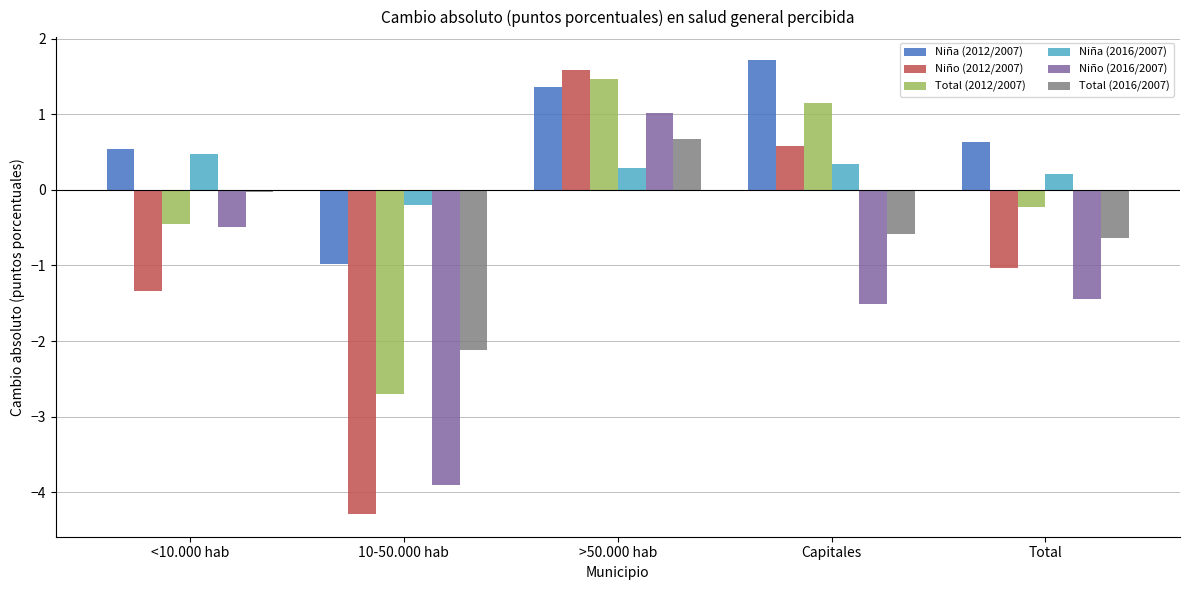

Which label corresponds to the smallest value in the chart?

10-50.000 hab